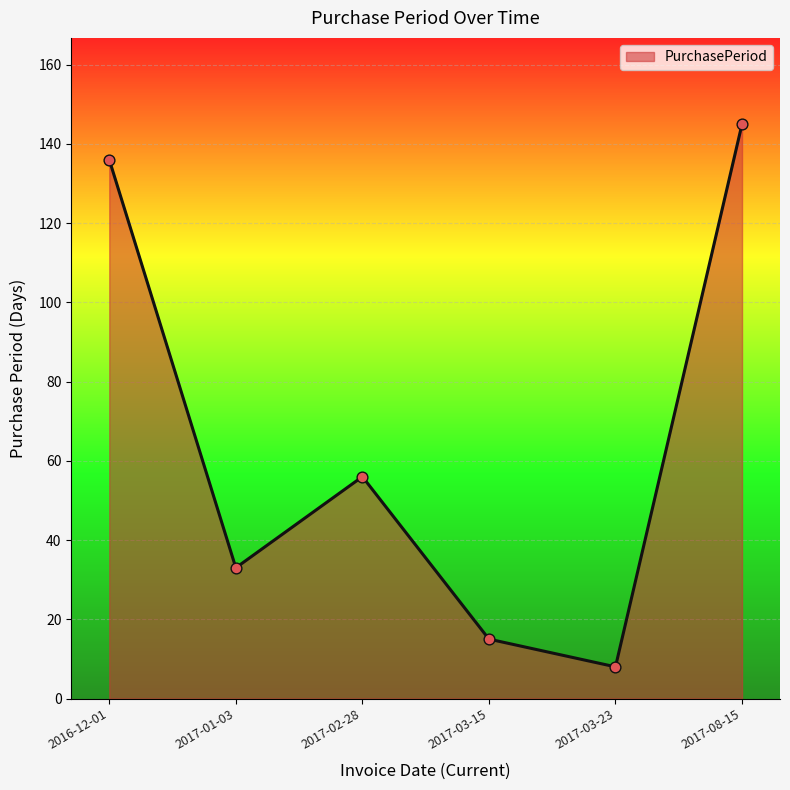

What is the change in value from 2017-03-15 to 2017-08-15?

+130